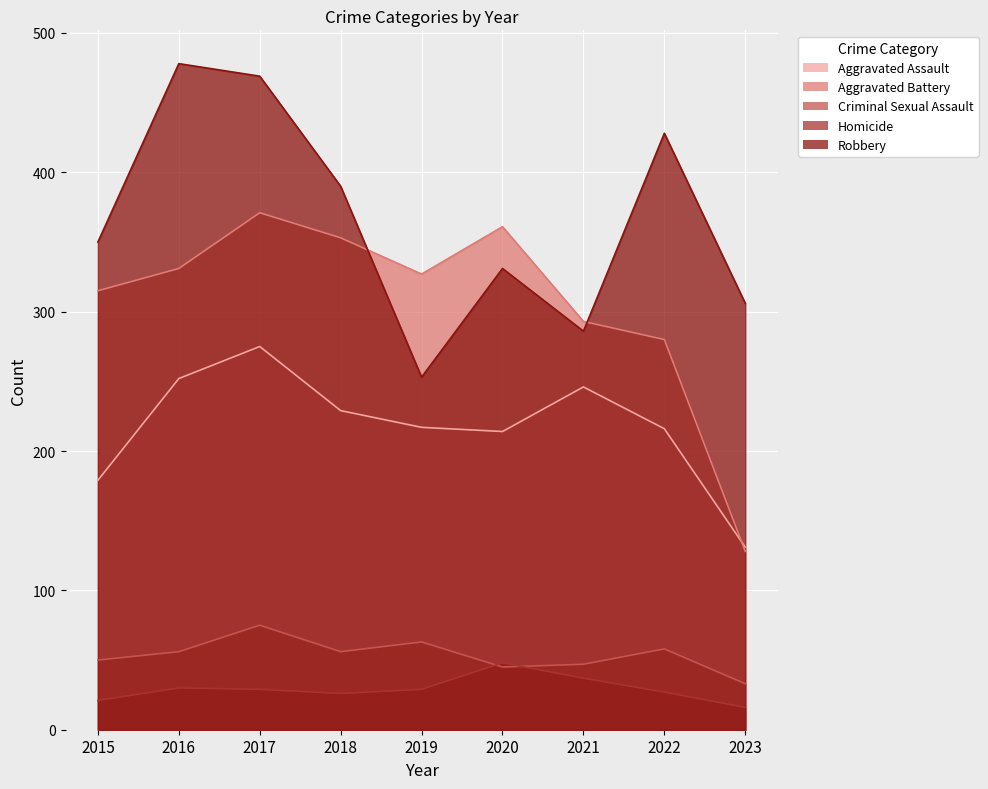

What is the highest value of the Criminal Sexual Assault series?

75